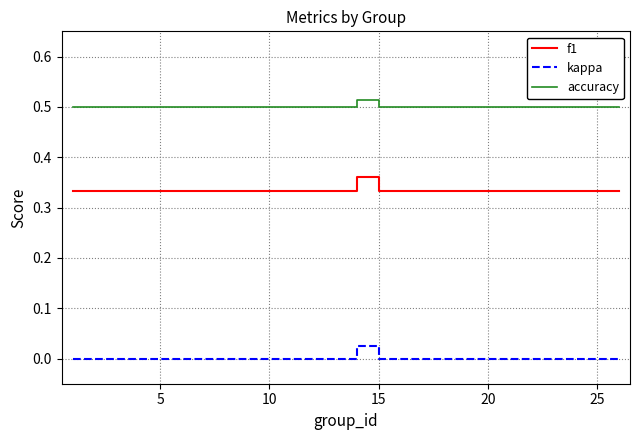

True or false: kappa and accuracy cross at least once.

False